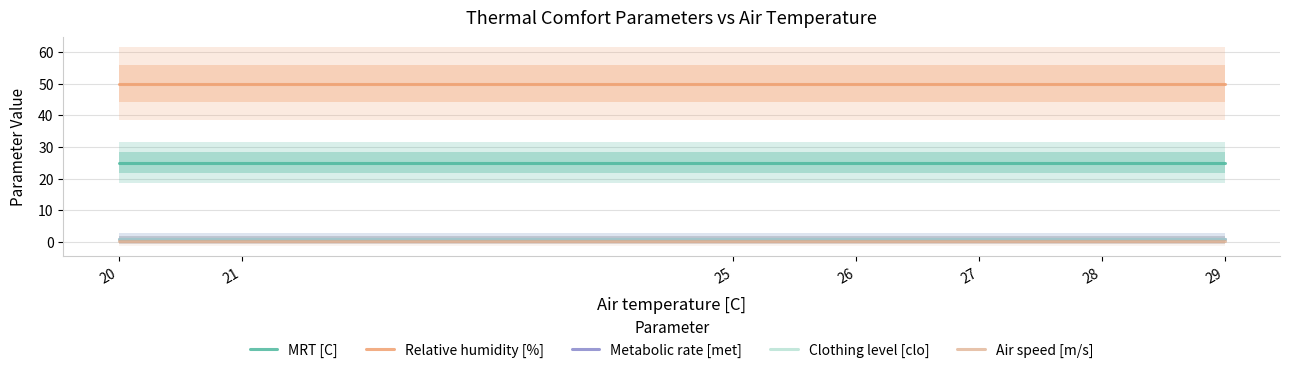

True or false: MRT [C] and Clothing level [clo] cross at least once.

False